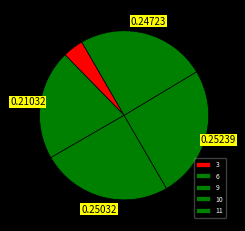

To the nearest percent, what is the difference between the 10 and 9 slice percentages?

11%